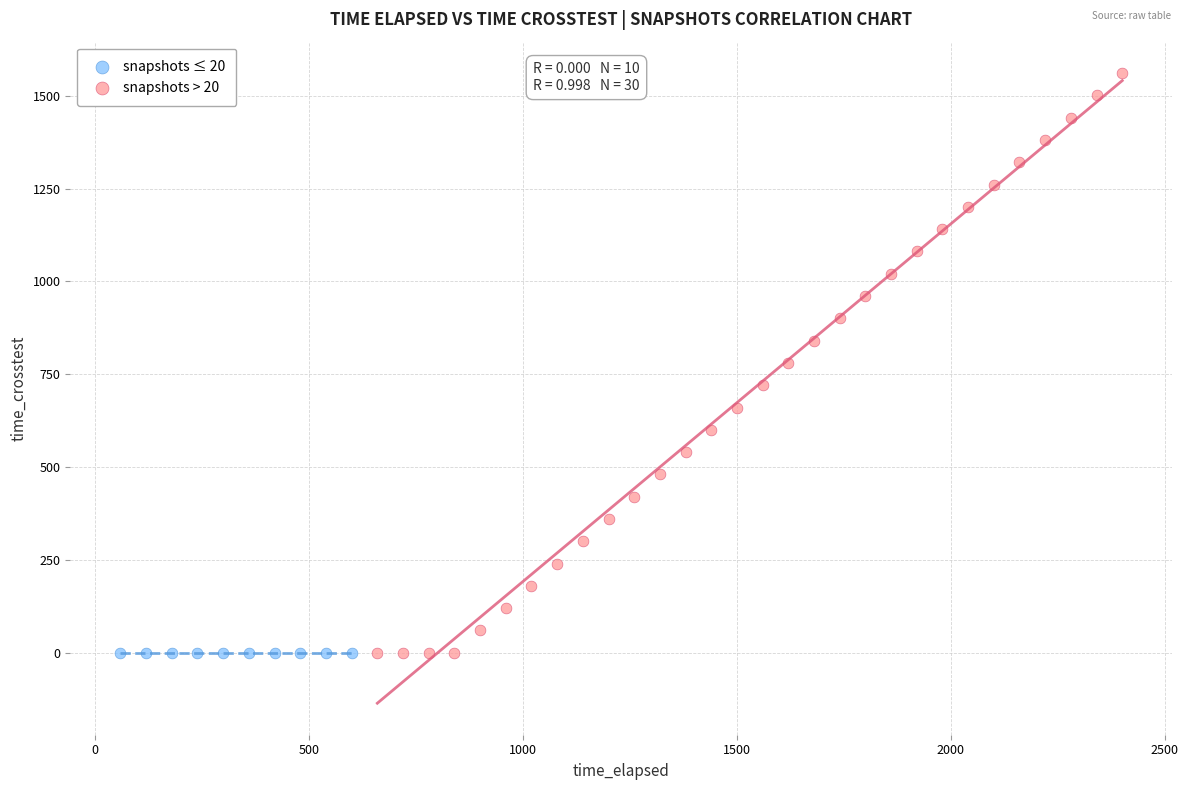

Which series reaches the maximum Y coordinate?

snapshots > 20